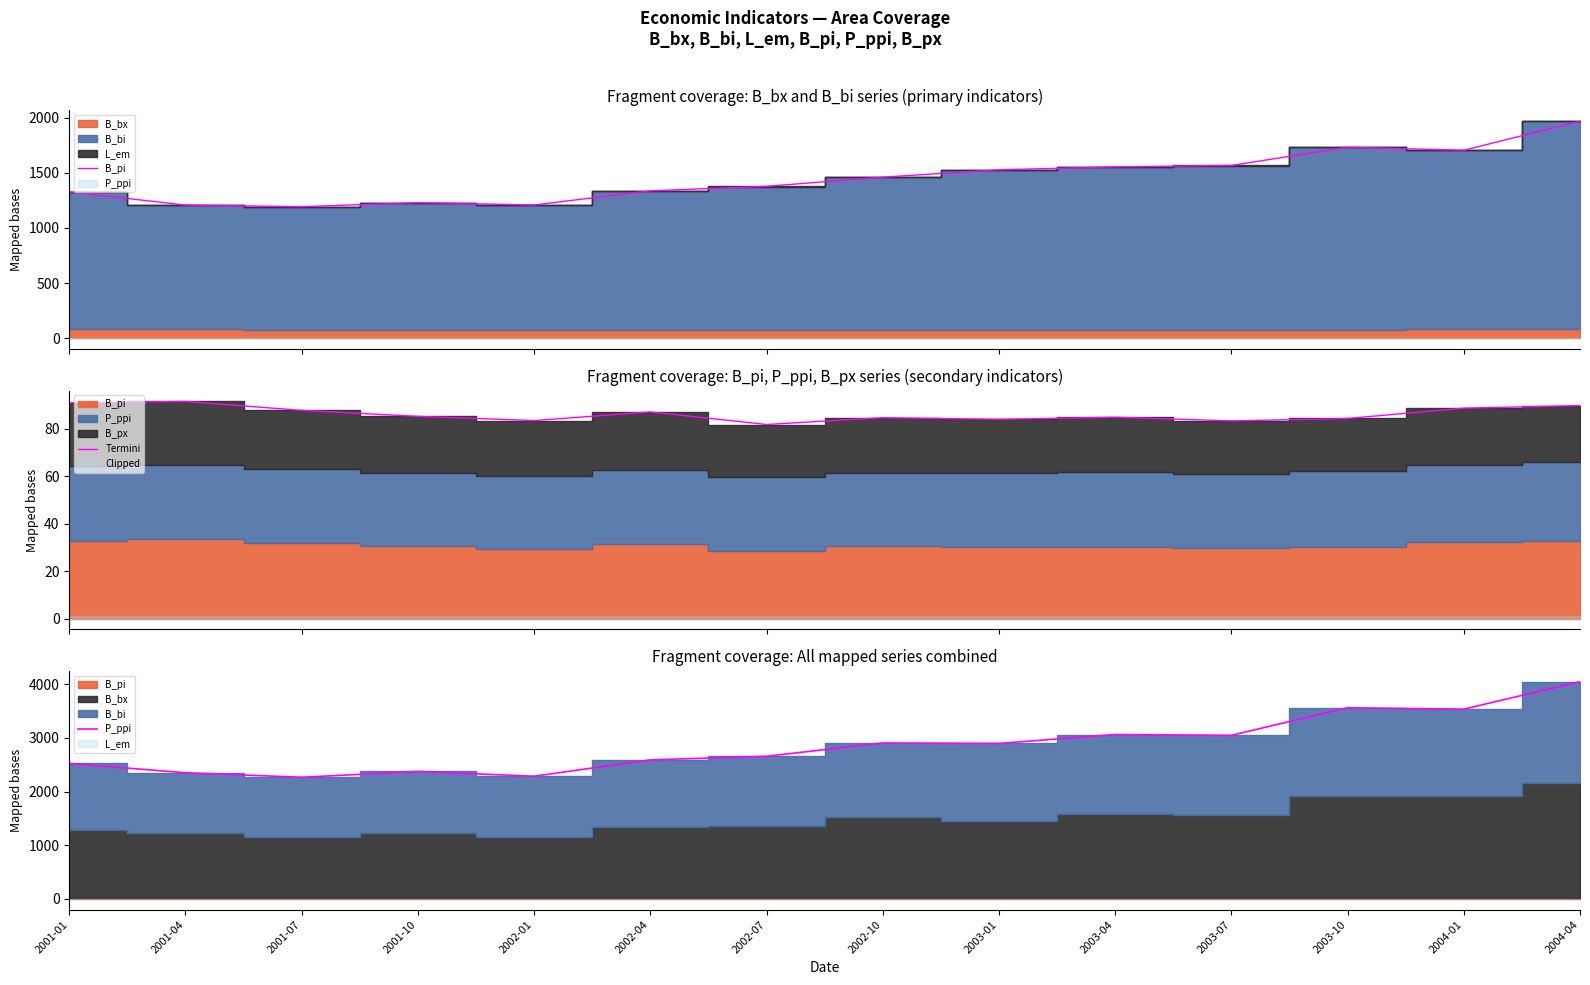

At which category does Termini reach its first local valley?

2002-01